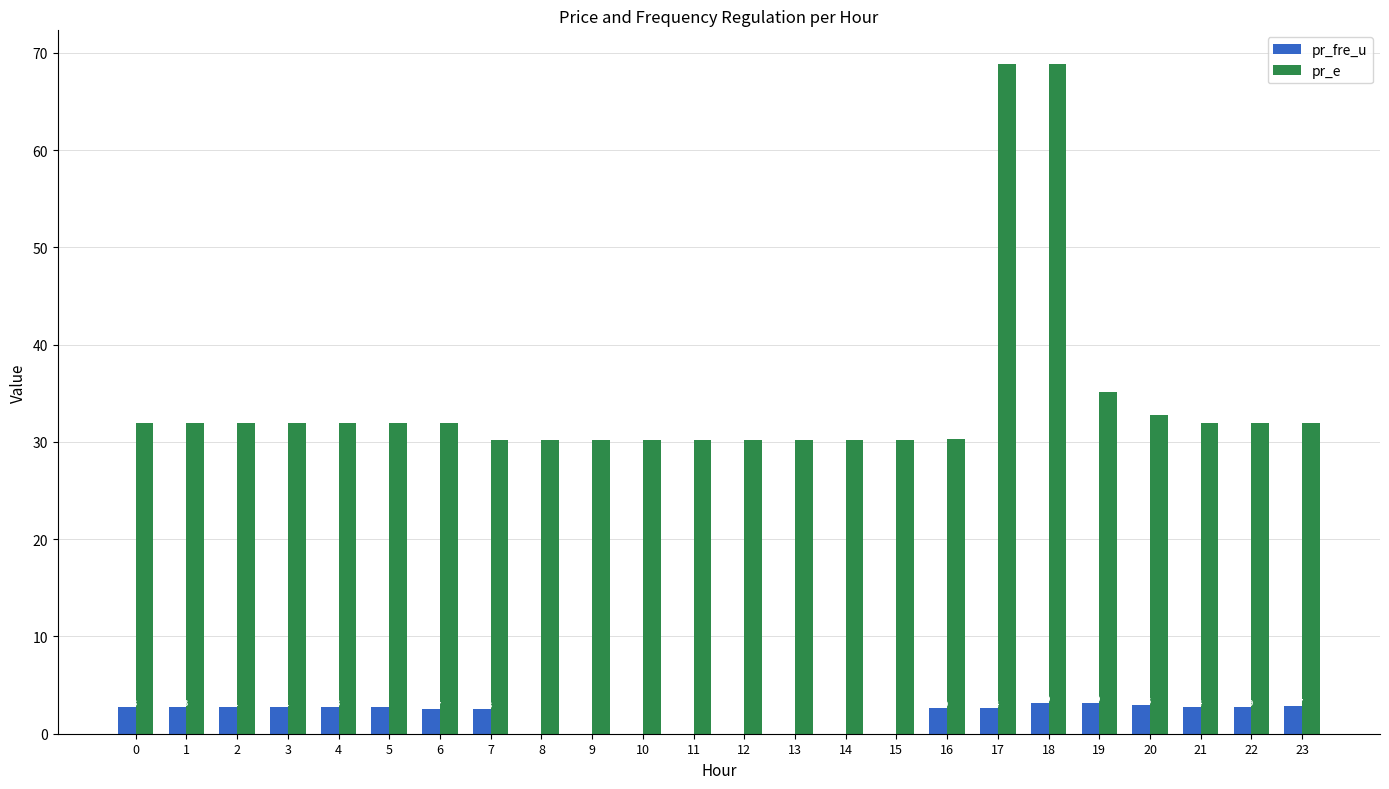

Is the value of pr_fre_u at 21 greater than the value of pr_e at 6?

No